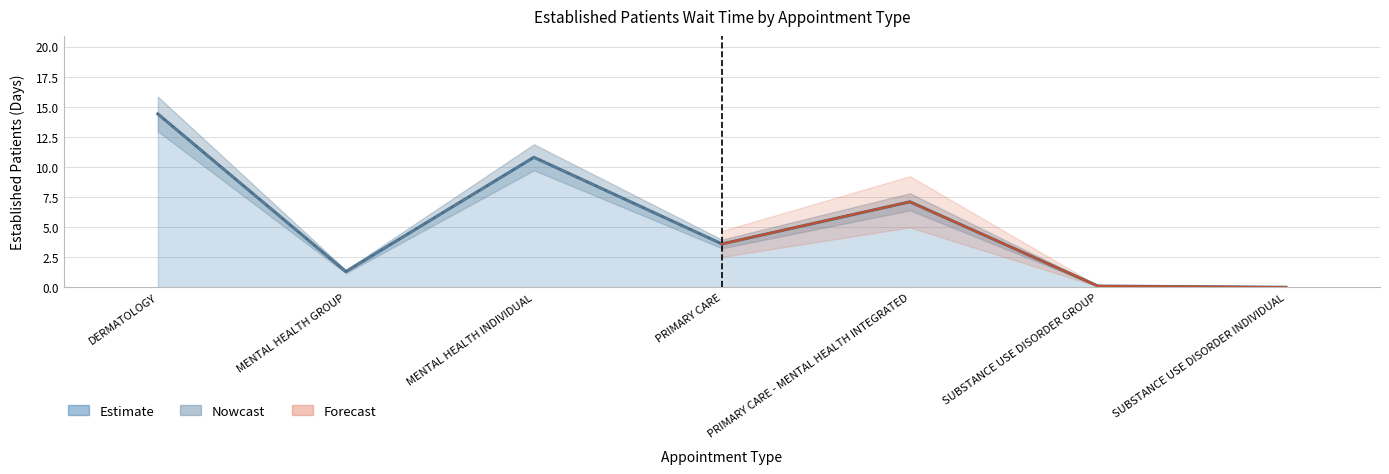

What is the label of the 2nd point from the right?

SUBSTANCE USE DISORDER GROUP